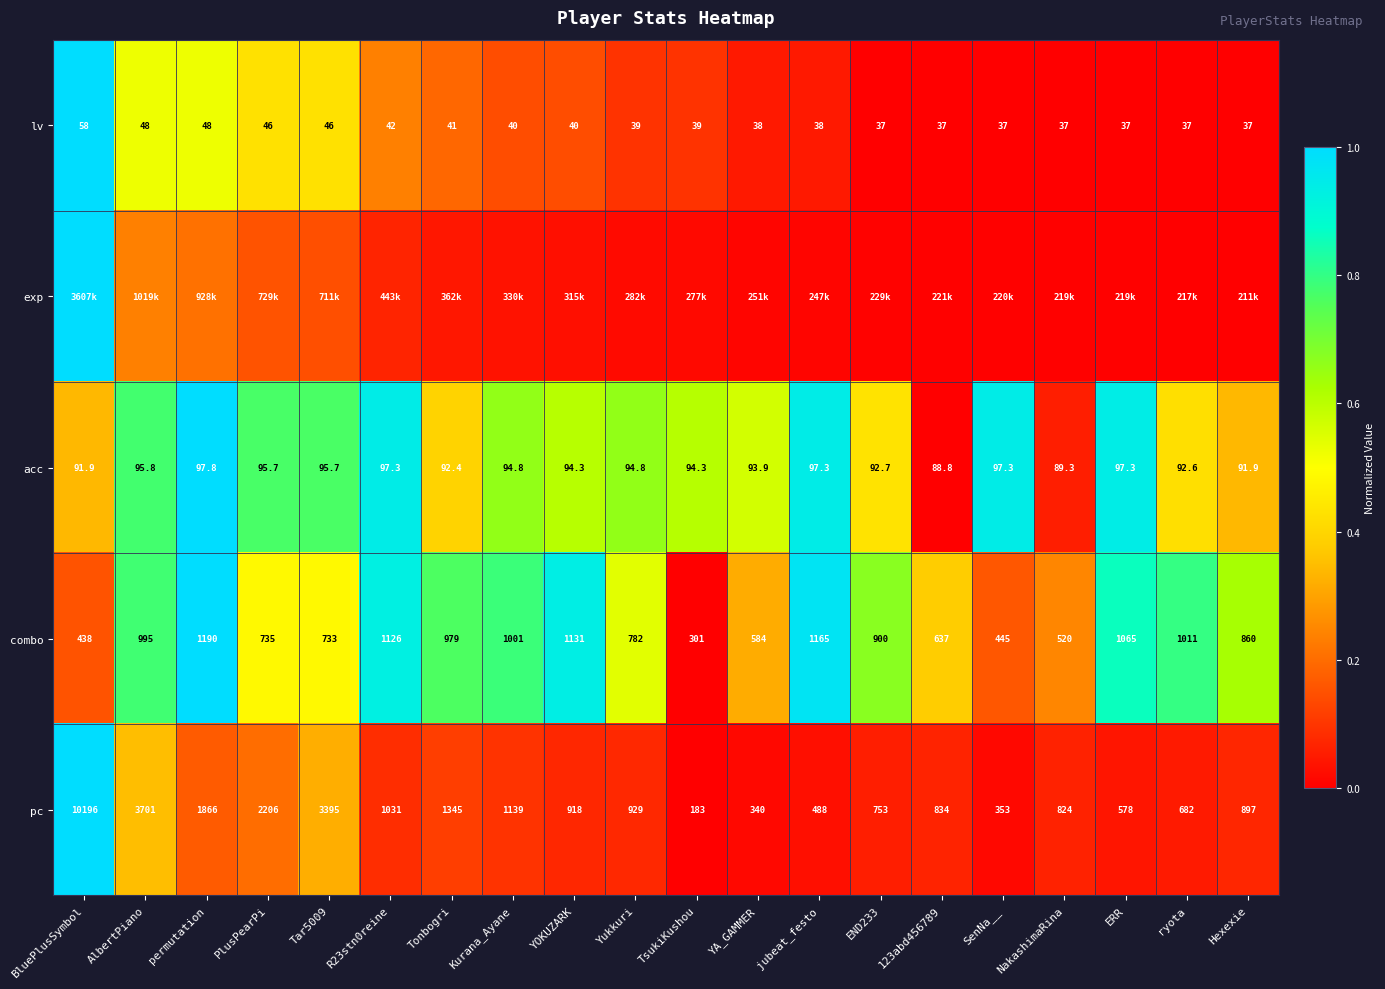

At which label is combo closest to 745?

PlusPearPi